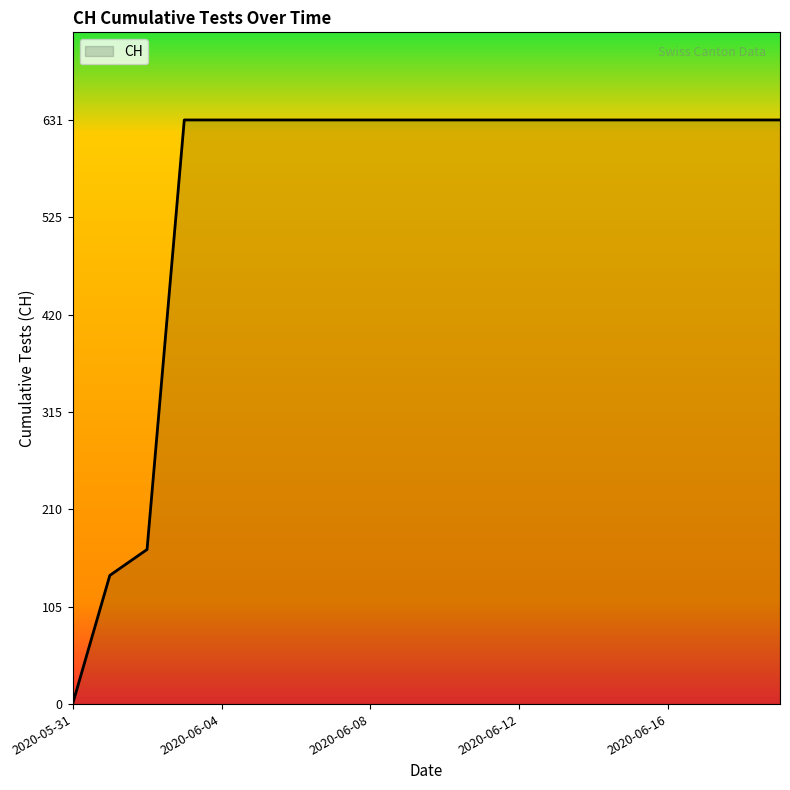

What is the greatest value displayed?

631